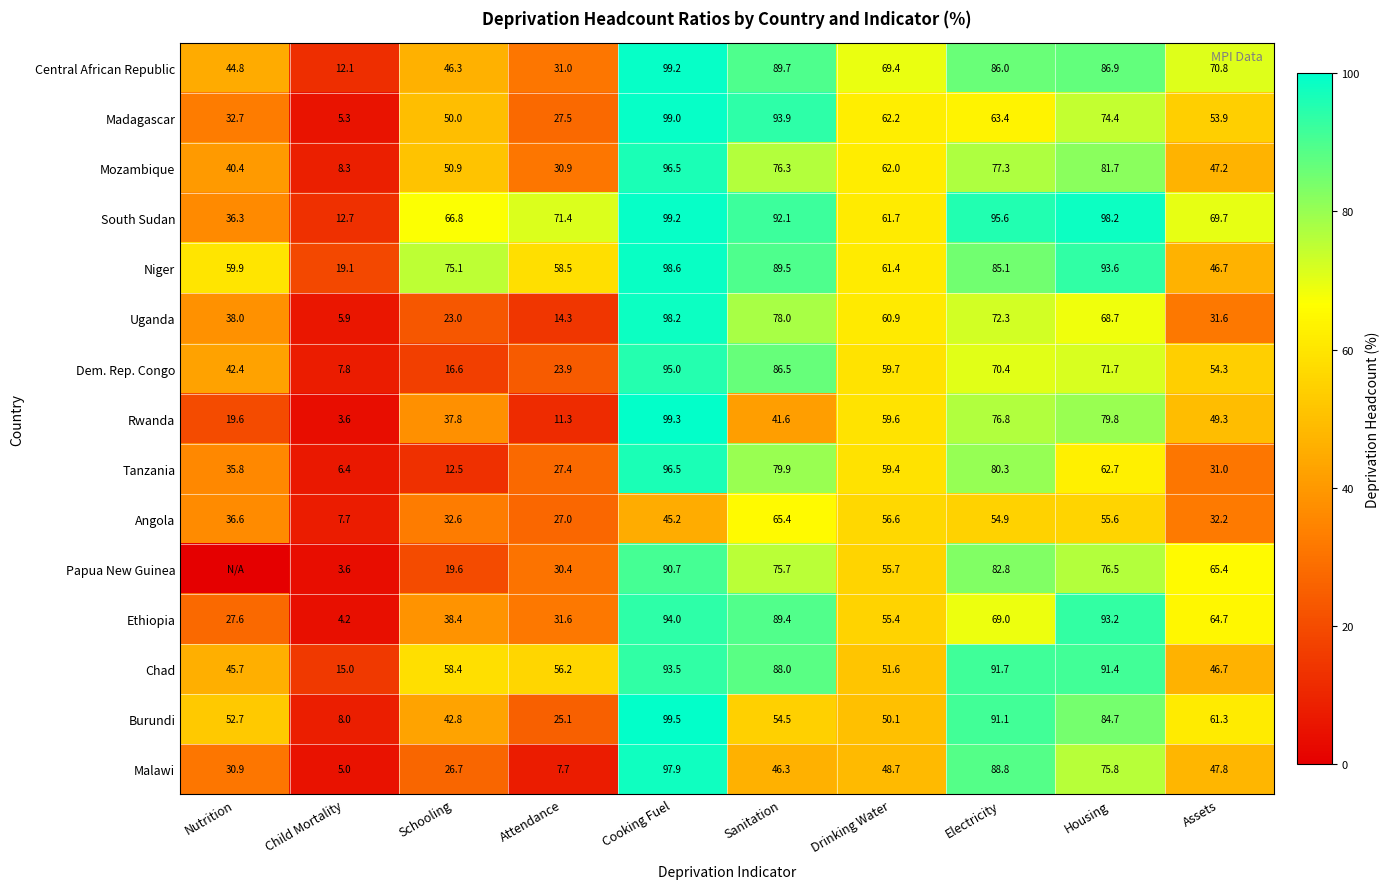

What is the maximum value shown in the chart?

99.5